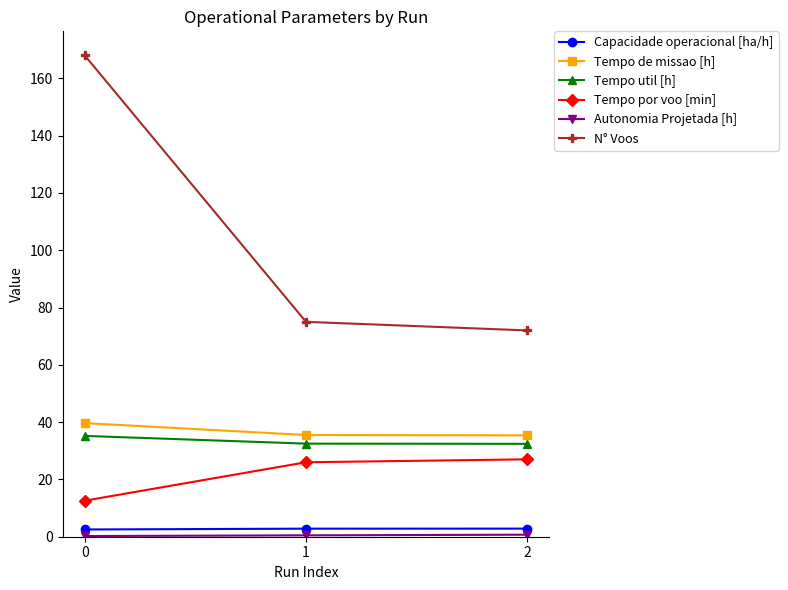

The value of Tempo de missao [h] at 2 is 49.6. True or false?

False